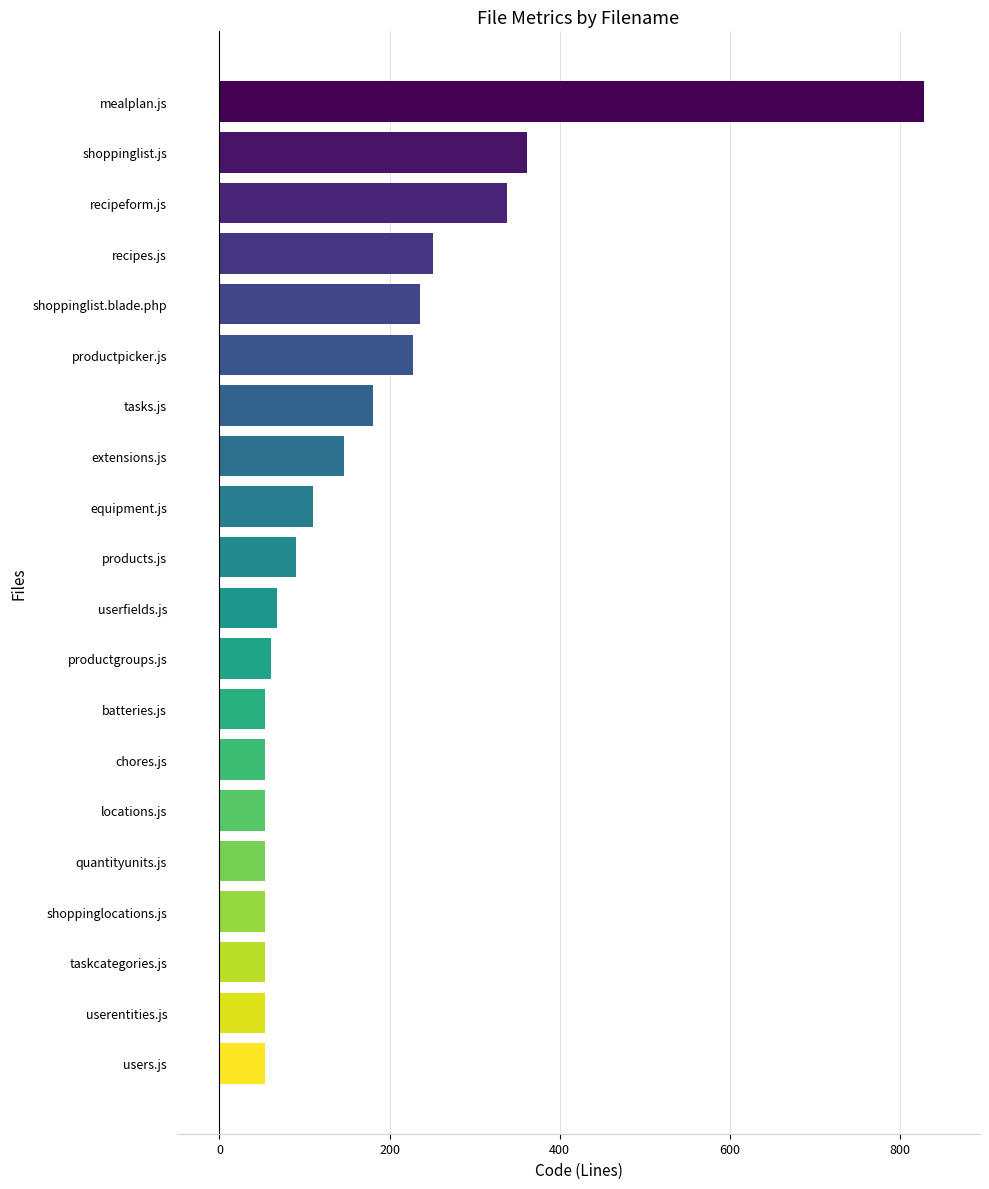

What is the greatest value displayed?

828